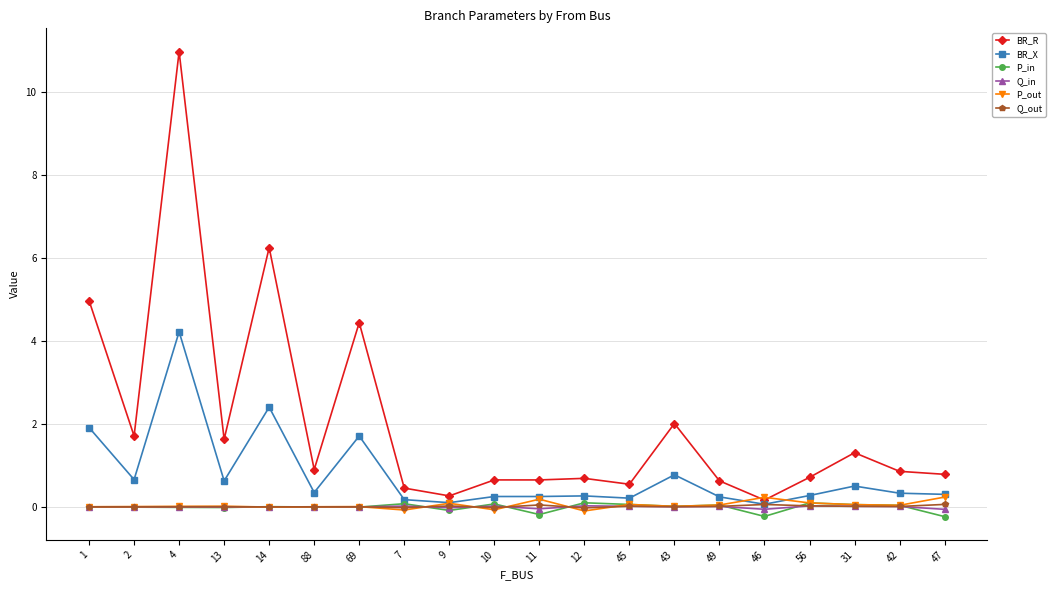

What is the label of the 12th point from the right?

9